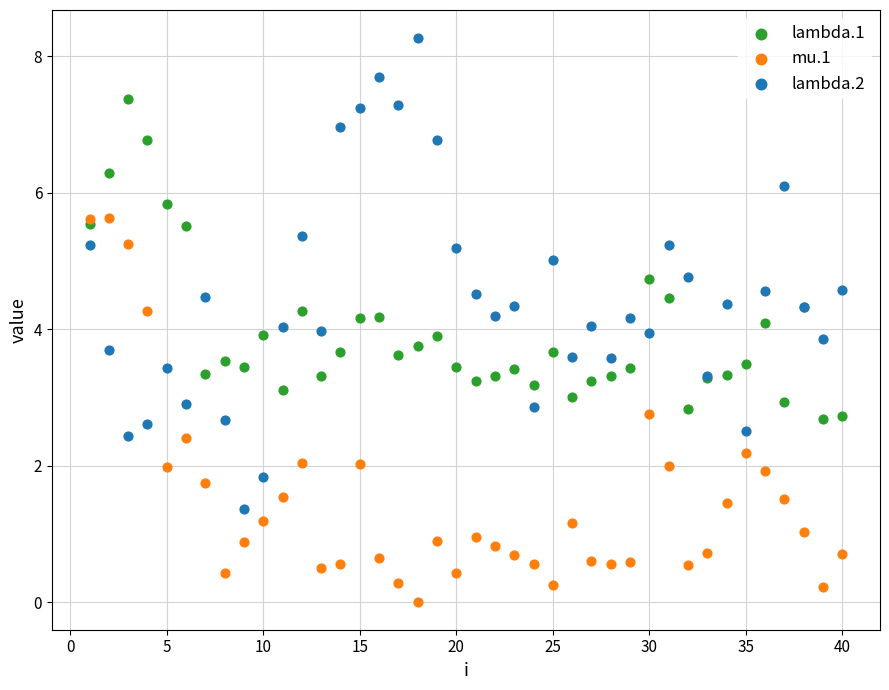

Which series reaches the minimum Y coordinate?

mu.1